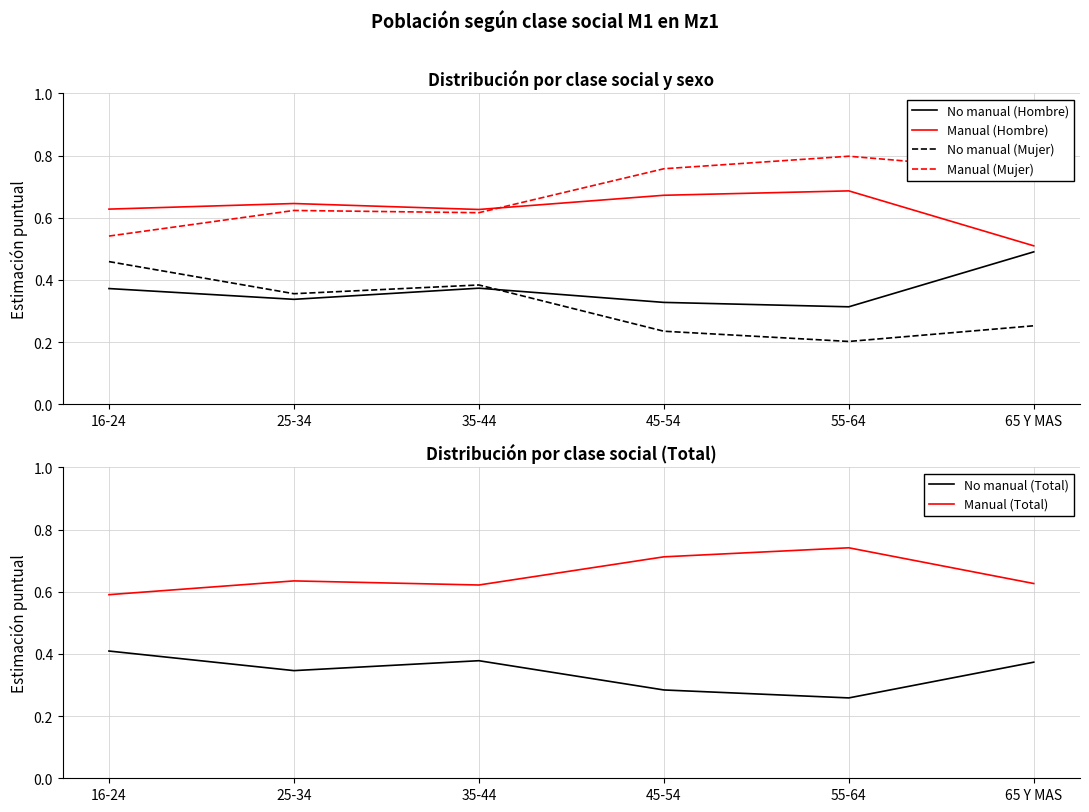

List the labels in order of Manual (Total) value, largest first.

55-64, 45-54, 25-34, 65 Y MAS, 35-44, 16-24